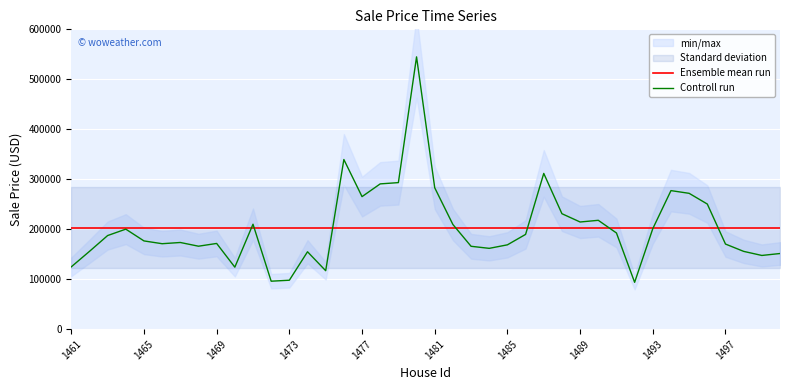

At 21, list the series in order from largest to smallest.

Controll run, Ensemble mean run